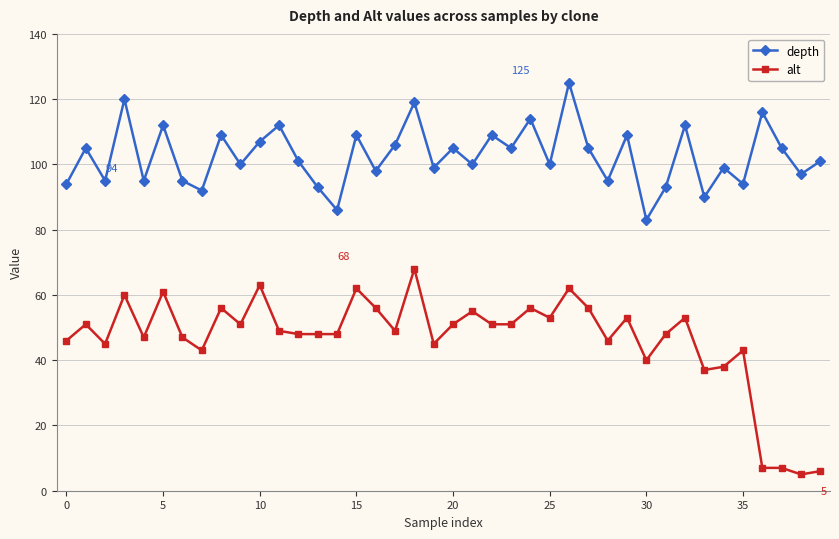

True or false: depth and alt cross at least once.

False